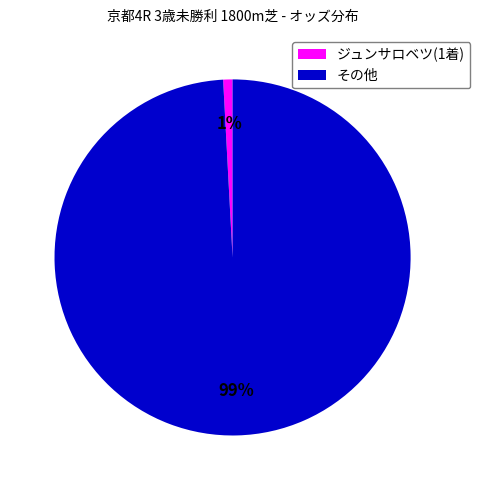

Rank the categories by value from lowest to highest.

ジュンサロベツ(1着), その他